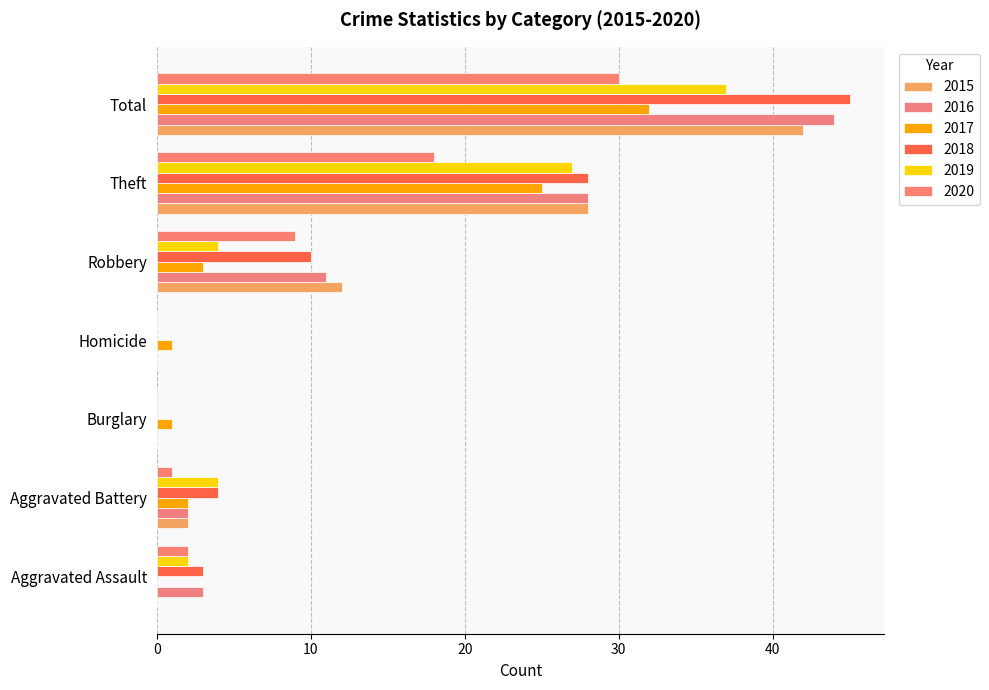

Count the number of data series in this chart.

6